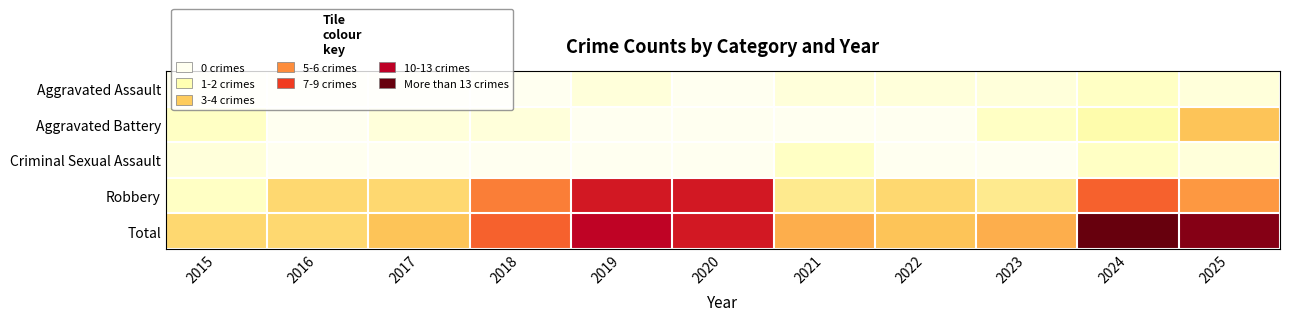

Count the number of categories in the chart.

11